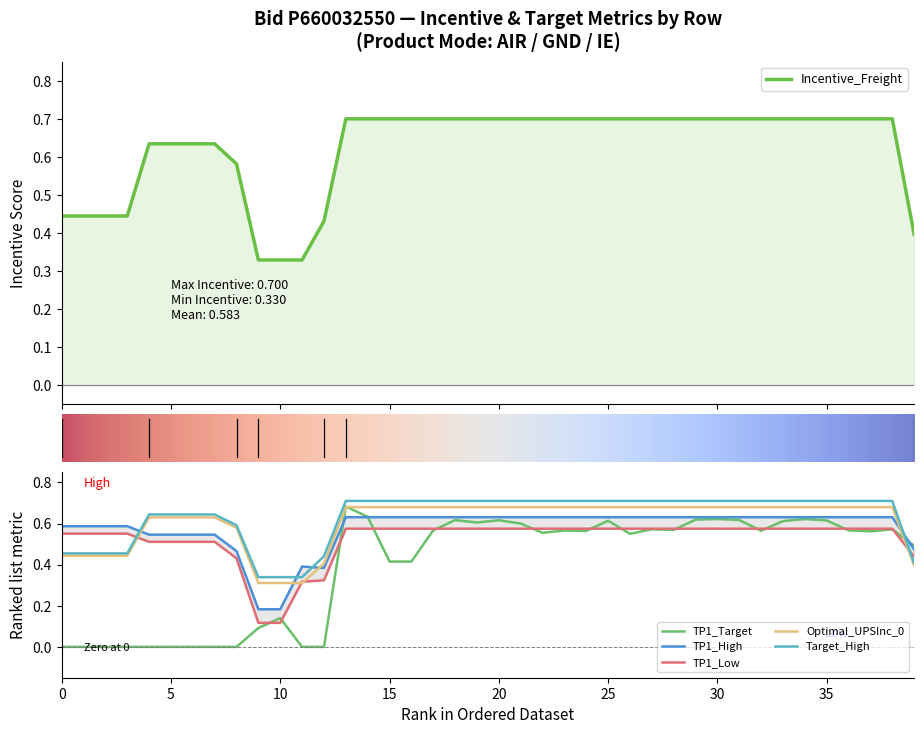

What are all the series names shown in the legend?

TP1_Target, TP1_High, TP1_Low, Incentive_Freight, Optimal_UPSInc_0, Target_High